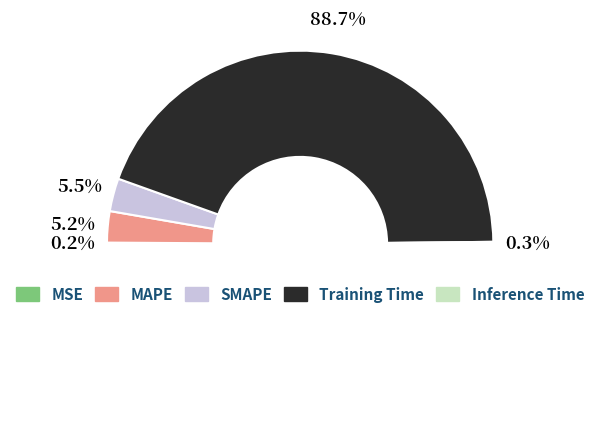

How much of the chart is everything except MAPE?

94.8%